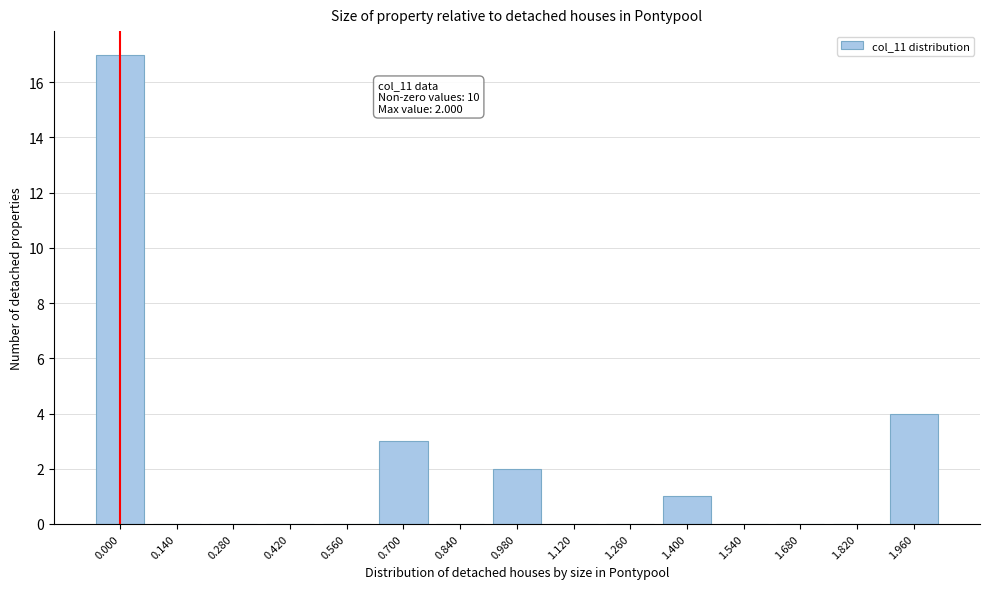

Reading left to right, what are all the values shown in this chart?

0.000=17	0.140=0	0.280=0	0.420=0	0.560=0	0.700=3	0.840=0	0.980=2	1.120=0	1.260=0	1.400=1	1.540=0	1.680=0	1.820=0	1.960=4